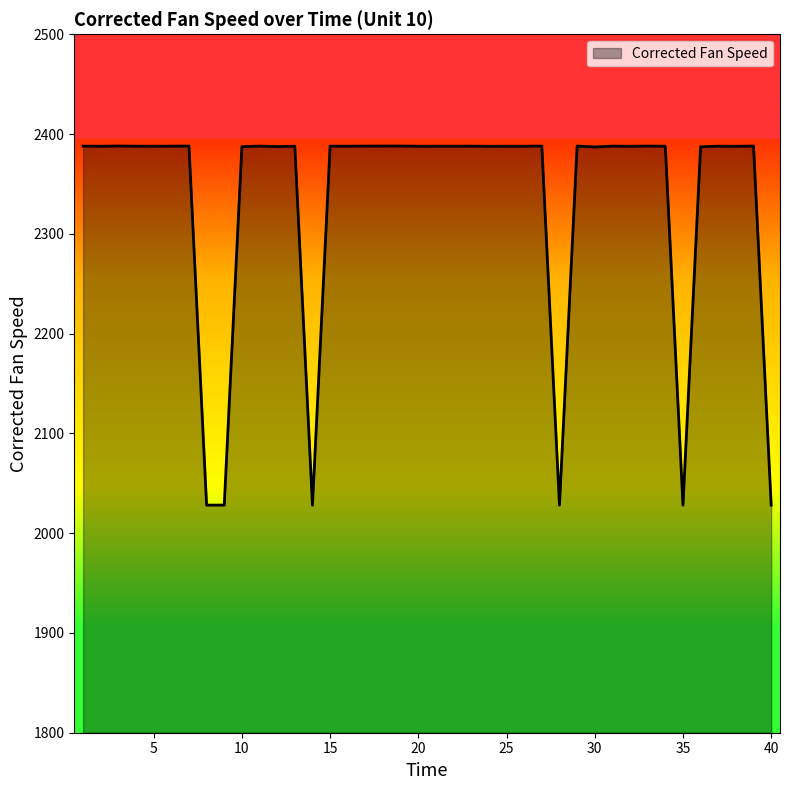

What is the difference between the maximum and minimum values?

360.0